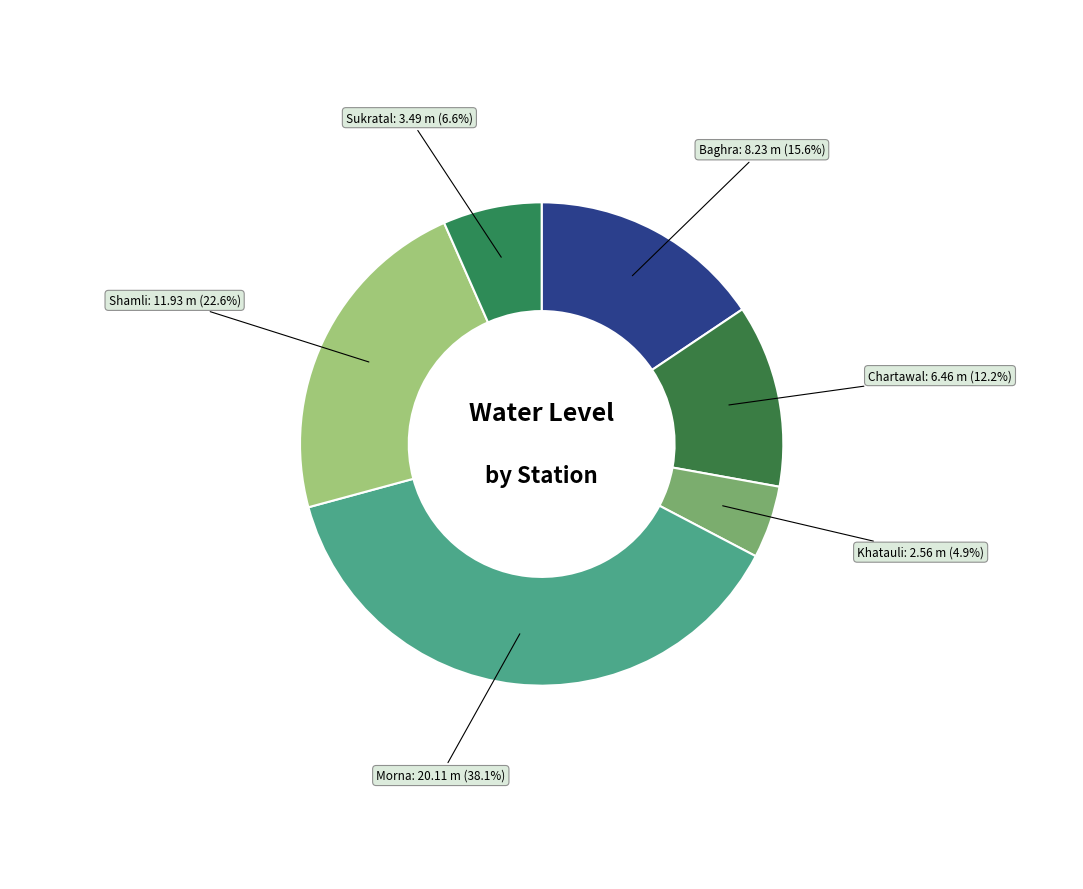

How many segments does this pie chart have?

6